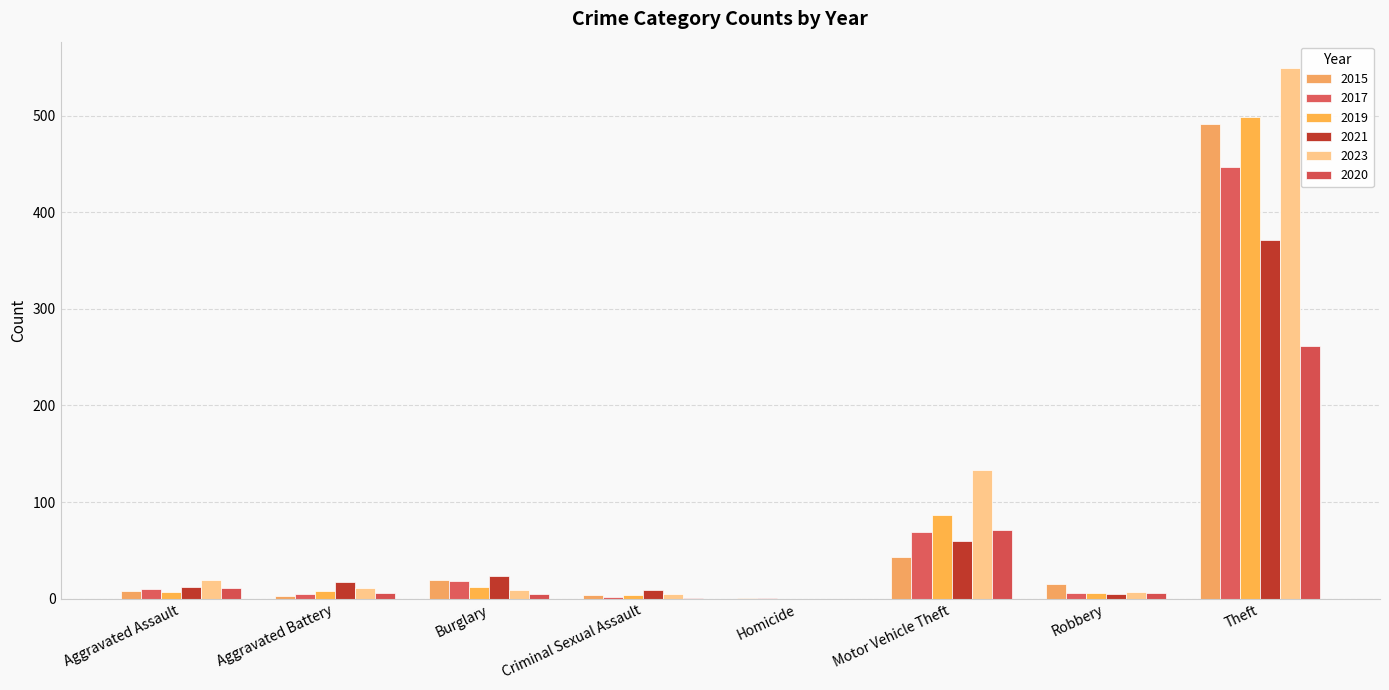

What is the value of the 2015 bar at the 3rd from the left?

19